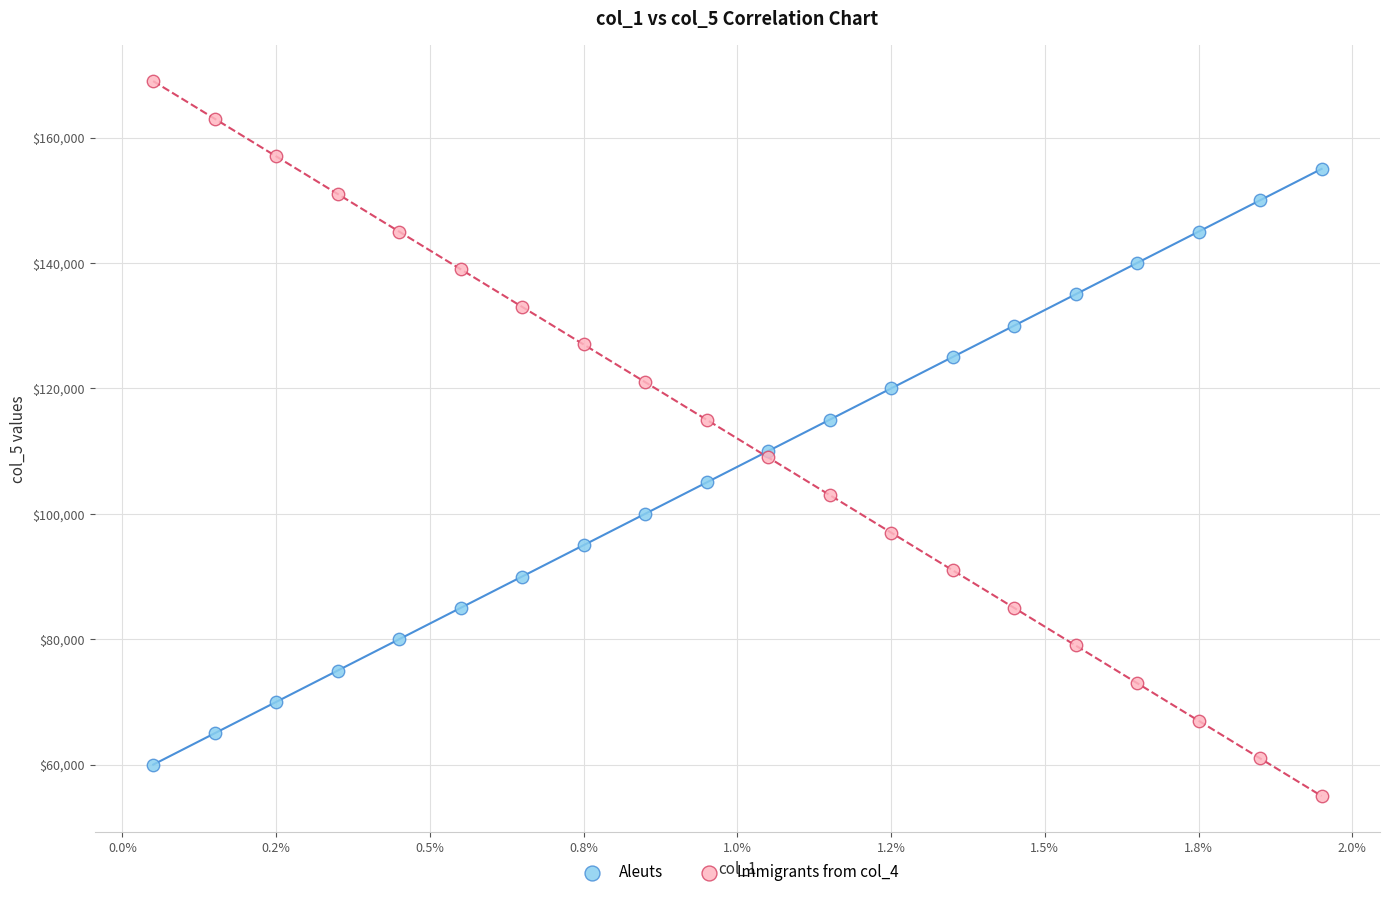

Which series contains the highest Y value?

Immigrants from col_4